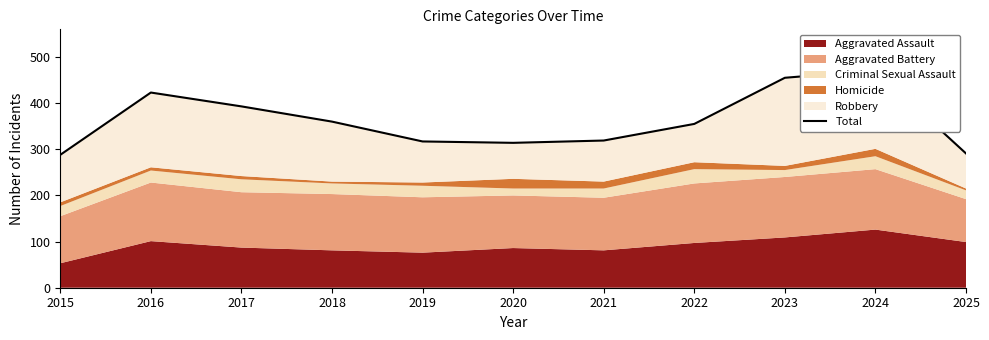

List the labels in order of value, smallest first.

2015, 2025, 2020, 2019, 2021, 2022, 2018, 2017, 2016, 2023, 2024